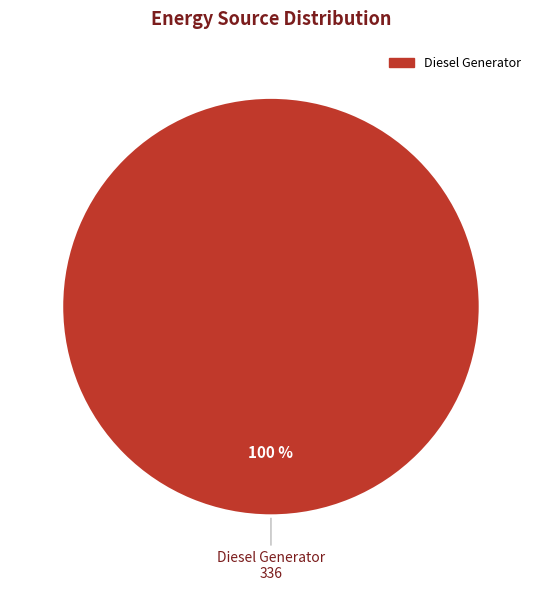

Is there any slice that represents more than half of the pie?

Yes